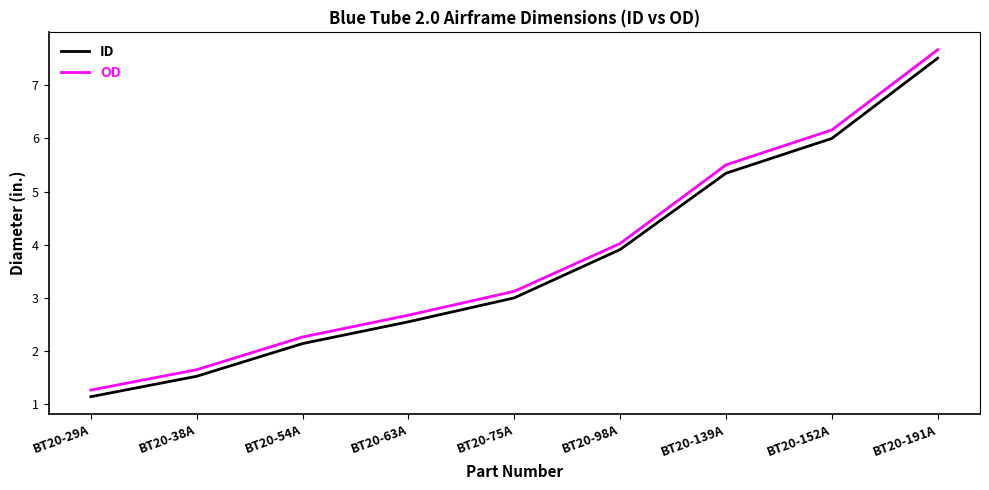

Which category has the highest value in the OD series?

BT20-191A